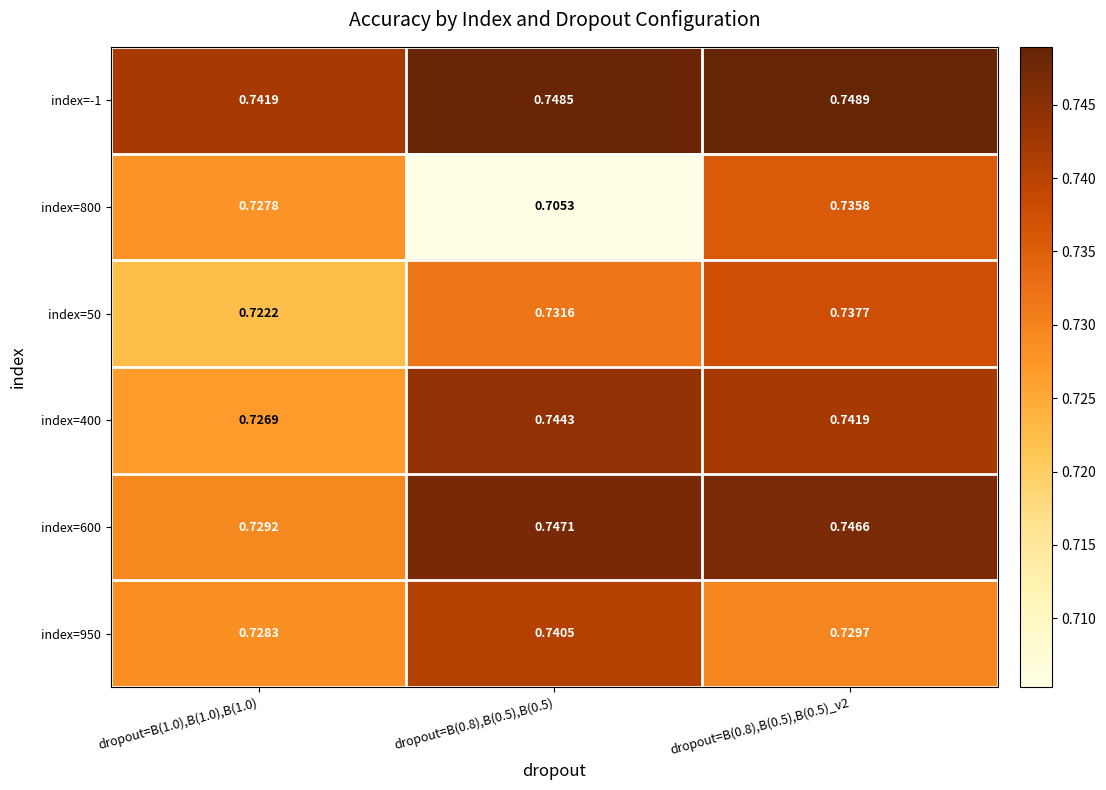

Is the value of index=50 at dropout=B(1.0),B(1.0),B(1.0) greater than the value of index=400 at dropout=B(0.8),B(0.5),B(0.5)?

No